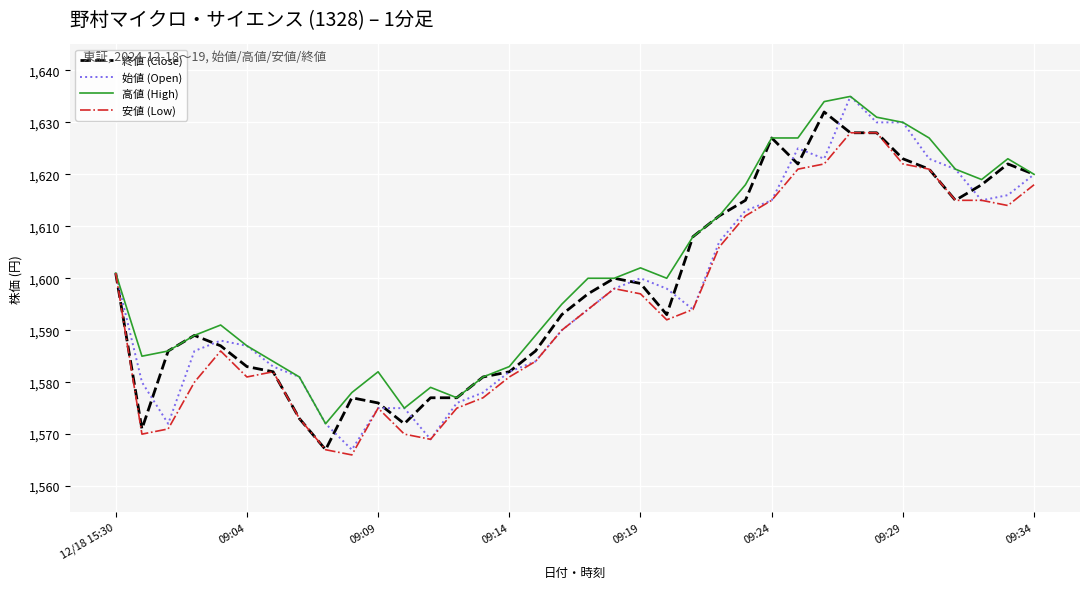

Which series has the largest range (max minus min)?

始値 (Open)